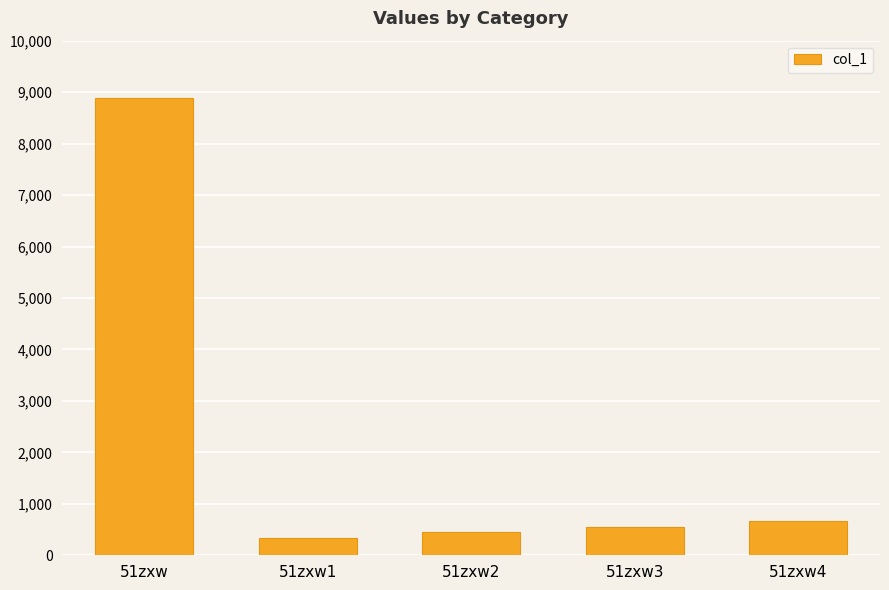

Which has a higher value, 51zxw or 51zxw4?

51zxw